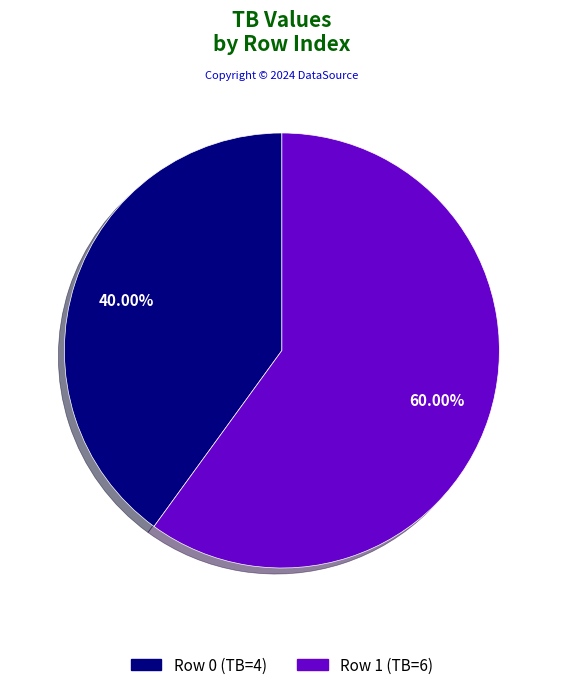

Count the number of slices in the pie.

2